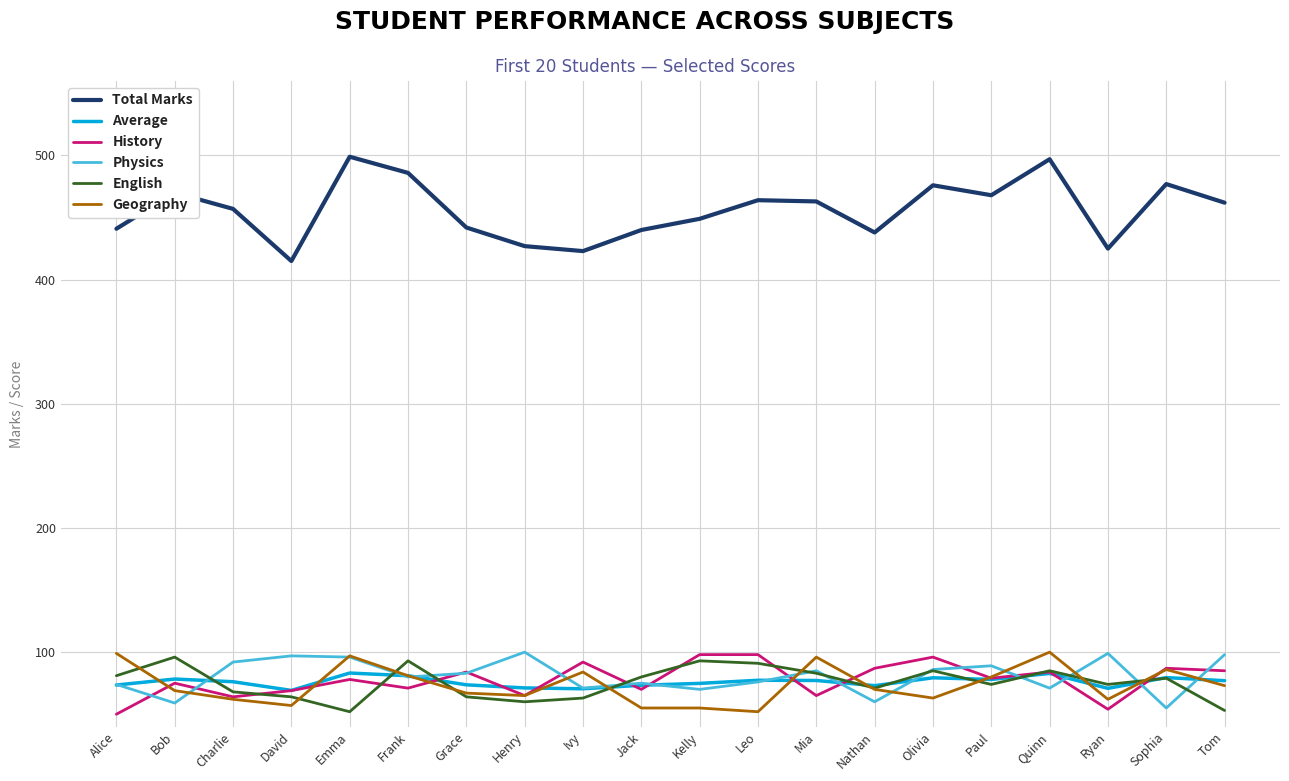

What is the total value across all series at Olivia?

885.3